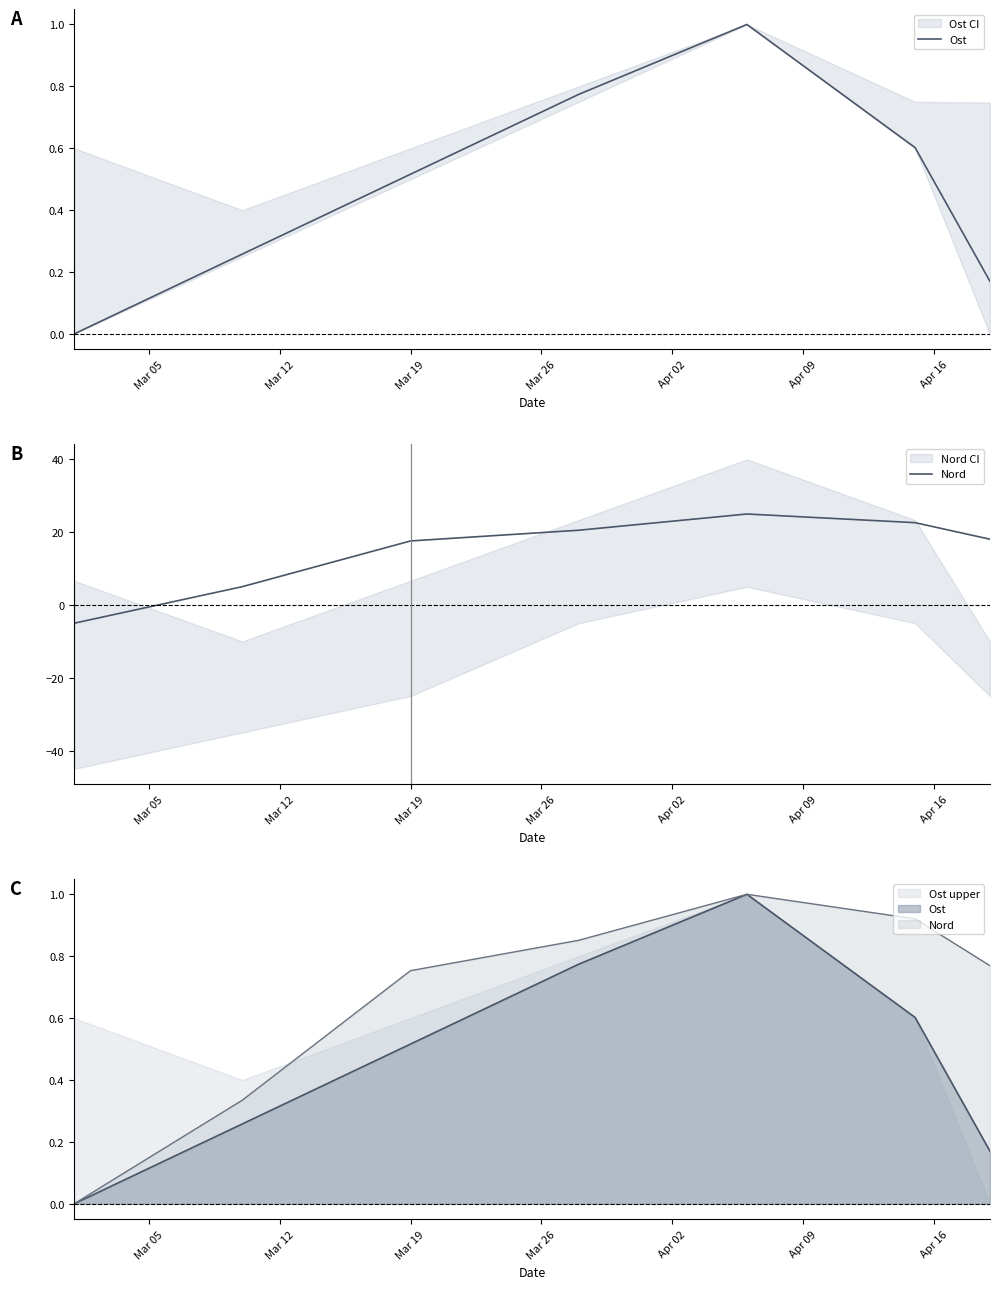

The value of Nord at Mar 12 is 7.6. True or false?

False